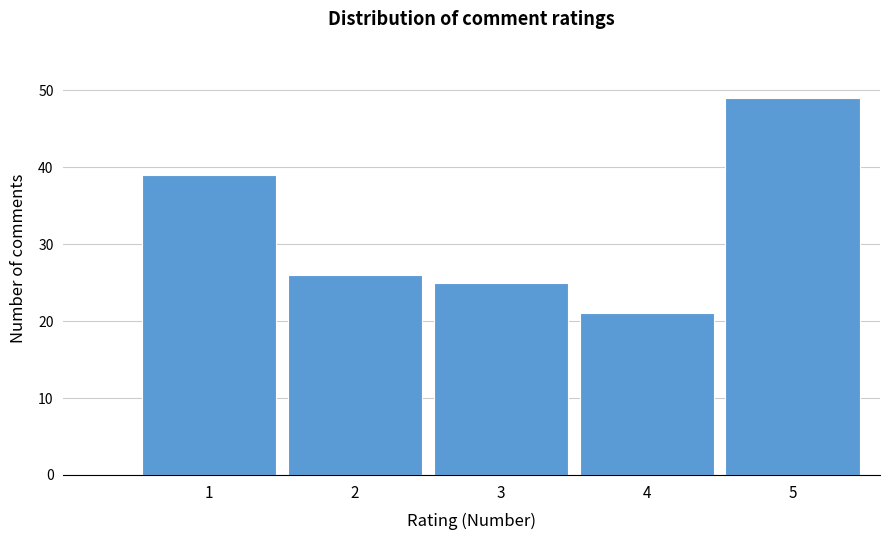

Reading left to right, list all the values displayed in this chart.

1=39	2=26	3=25	4=21	5=49